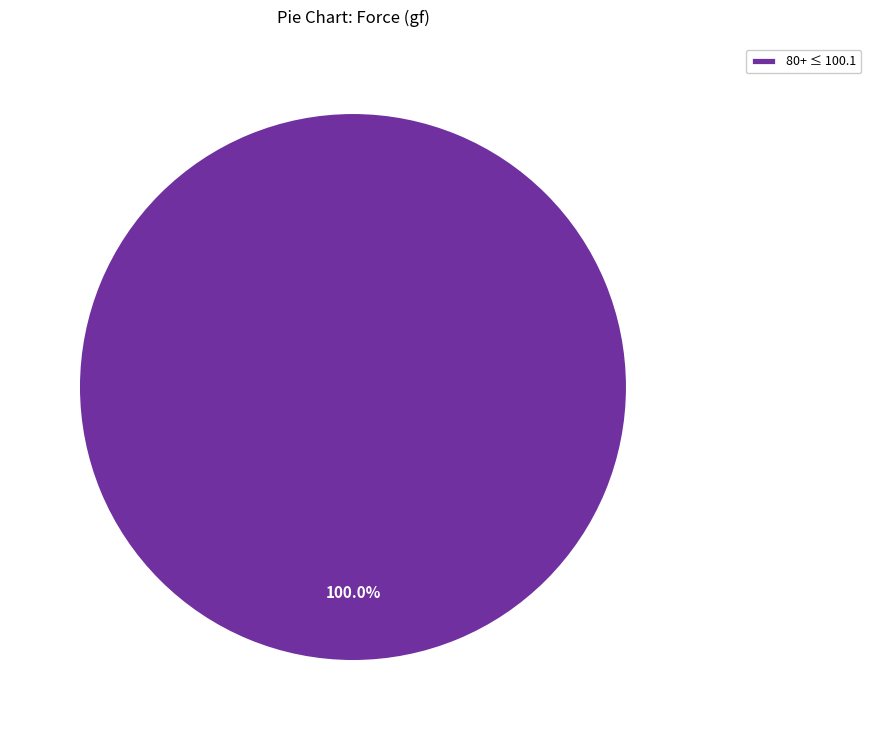

Is 80+ ≤ 100.1 the majority of the pie?

Yes